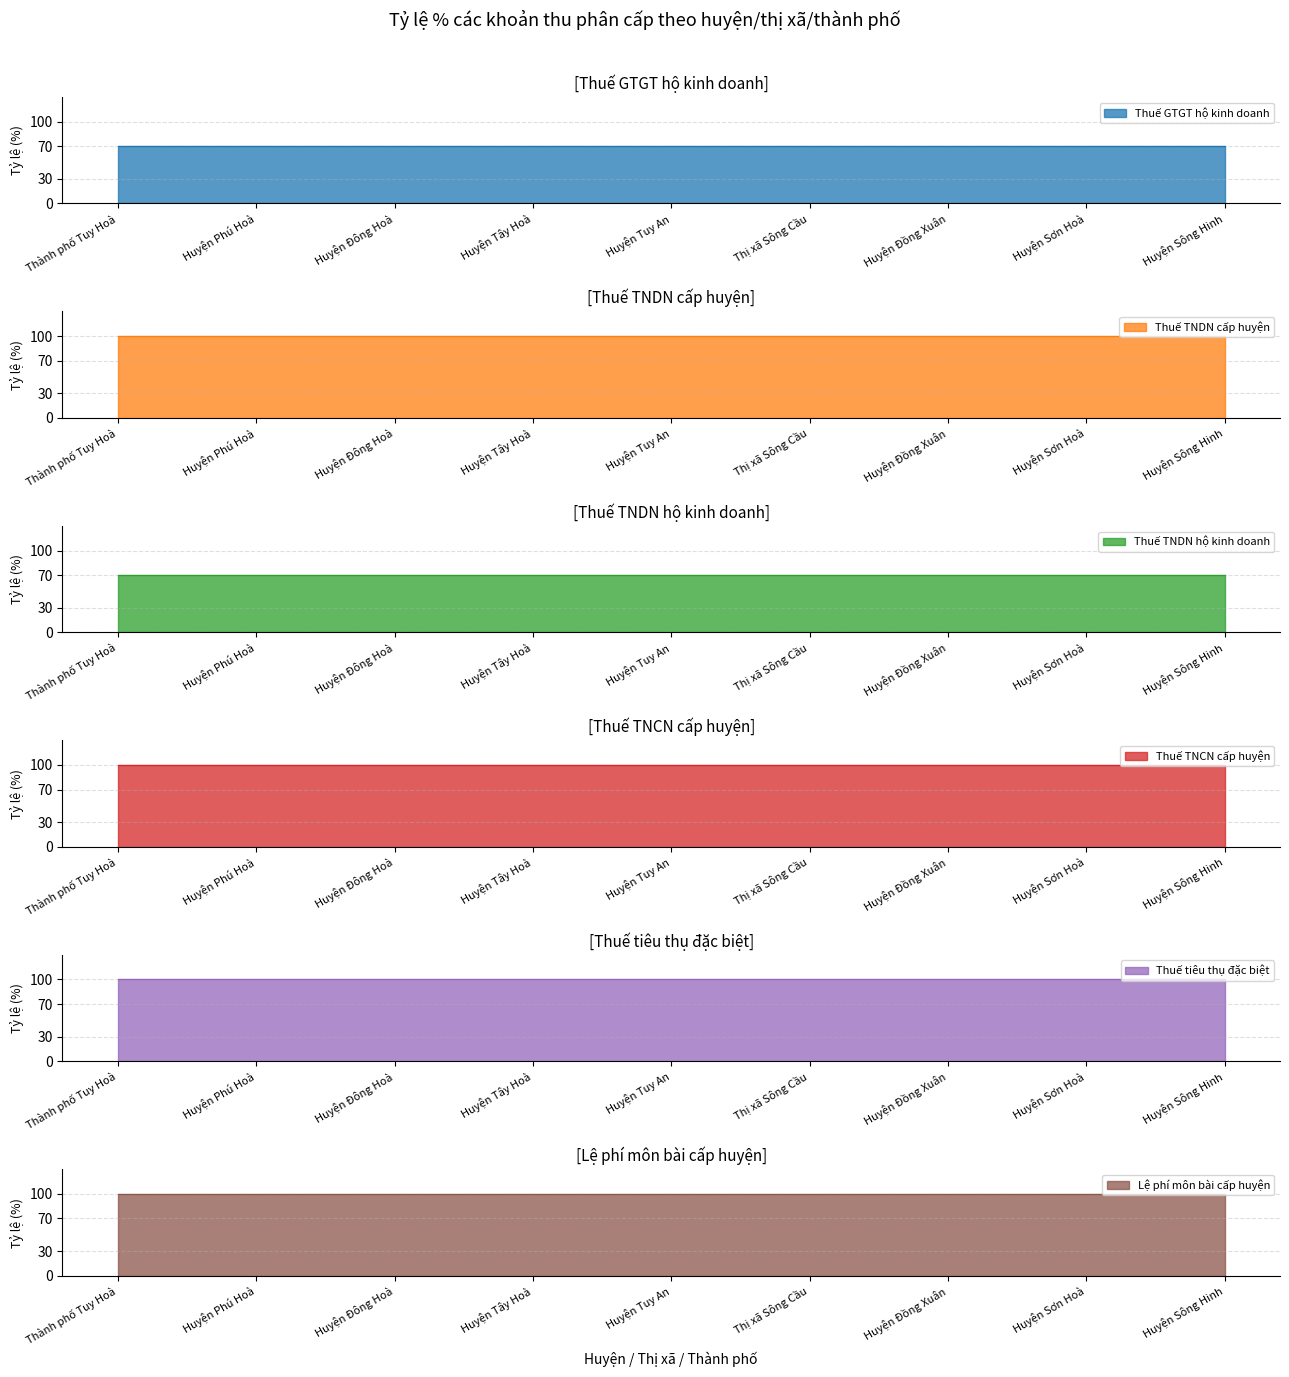

Reading left to right, what are all the values shown in this chart?

Thuế GTGT hộ kinh doanh: Thành phố Tuy Hoà=70	Huyện Phú Hoà=70	Huyện Đông Hoà=70	Huyện Tây Hoà=70	Huyện Tuy An=70	Thị xã Sông Cầu=70	Huyện Đồng Xuân=70	Huyện Sơn Hoà=70	Huyện Sông Hinh=70
Thuế TNDN cấp huyện: Thành phố Tuy Hoà=100	Huyện Phú Hoà=100	Huyện Đông Hoà=100	Huyện Tây Hoà=100	Huyện Tuy An=100	Thị xã Sông Cầu=100	Huyện Đồng Xuân=100	Huyện Sơn Hoà=100	Huyện Sông Hinh=100
Thuế TNDN hộ kinh doanh: Thành phố Tuy Hoà=70	Huyện Phú Hoà=70	Huyện Đông Hoà=70	Huyện Tây Hoà=70	Huyện Tuy An=70	Thị xã Sông Cầu=70	Huyện Đồng Xuân=70	Huyện Sơn Hoà=70	Huyện Sông Hinh=70
Thuế TNCN cấp huyện: Thành phố Tuy Hoà=100	Huyện Phú Hoà=100	Huyện Đông Hoà=100	Huyện Tây Hoà=100	Huyện Tuy An=100	Thị xã Sông Cầu=100	Huyện Đồng Xuân=100	Huyện Sơn Hoà=100	Huyện Sông Hinh=100
Thuế tiêu thụ đặc biệt: Thành phố Tuy Hoà=100	Huyện Phú Hoà=100	Huyện Đông Hoà=100	Huyện Tây Hoà=100	Huyện Tuy An=100	Thị xã Sông Cầu=100	Huyện Đồng Xuân=100	Huyện Sơn Hoà=100	Huyện Sông Hinh=100
Lệ phí môn bài cấp huyện: Thành phố Tuy Hoà=100	Huyện Phú Hoà=100	Huyện Đông Hoà=100	Huyện Tây Hoà=100	Huyện Tuy An=100	Thị xã Sông Cầu=100	Huyện Đồng Xuân=100	Huyện Sơn Hoà=100	Huyện Sông Hinh=100